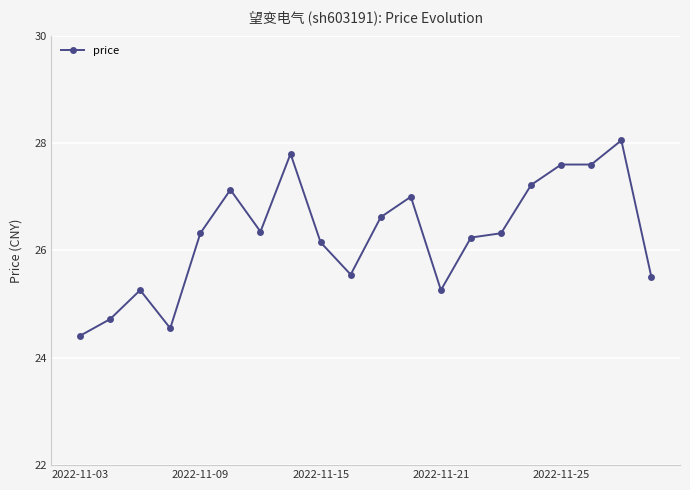

What is the value of the 1st point from the left?

24.4